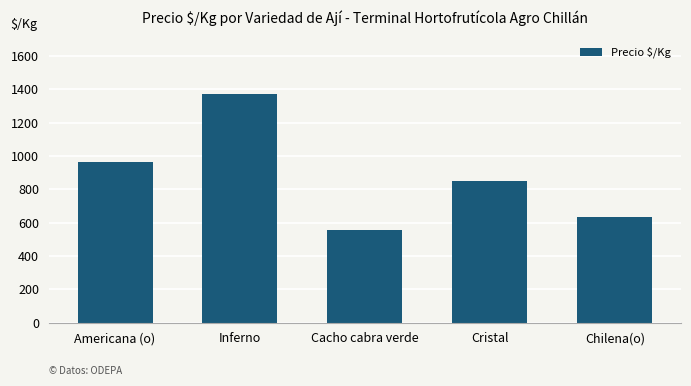

List the labels in order of value, largest first.

Inferno, Americana (o), Cristal, Chilena(o), Cacho cabra verde